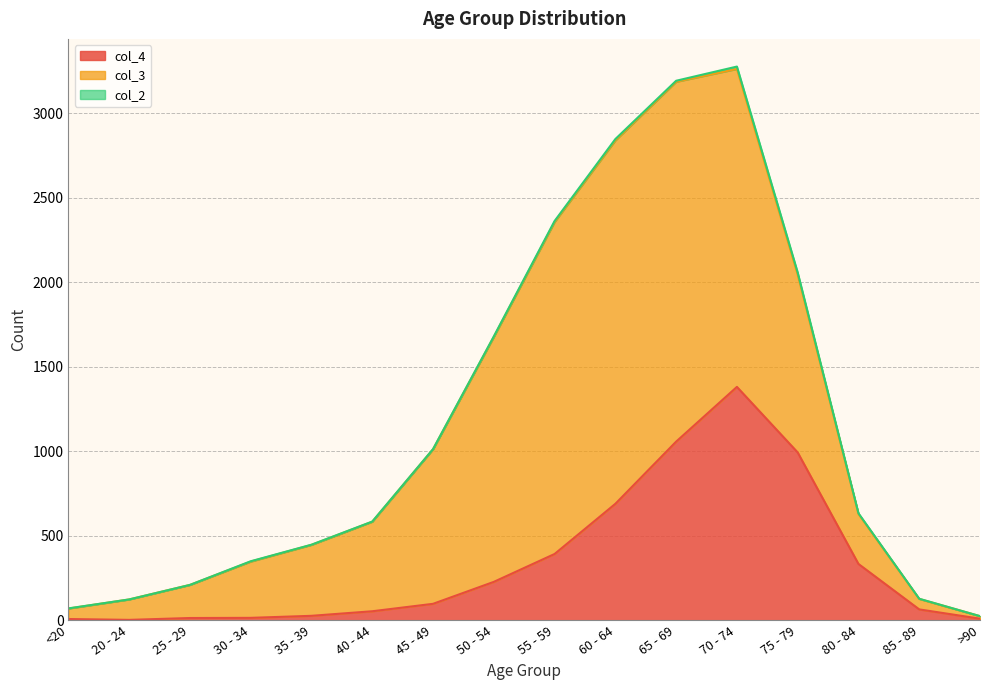

What is the sum of all col_4 values?

5357